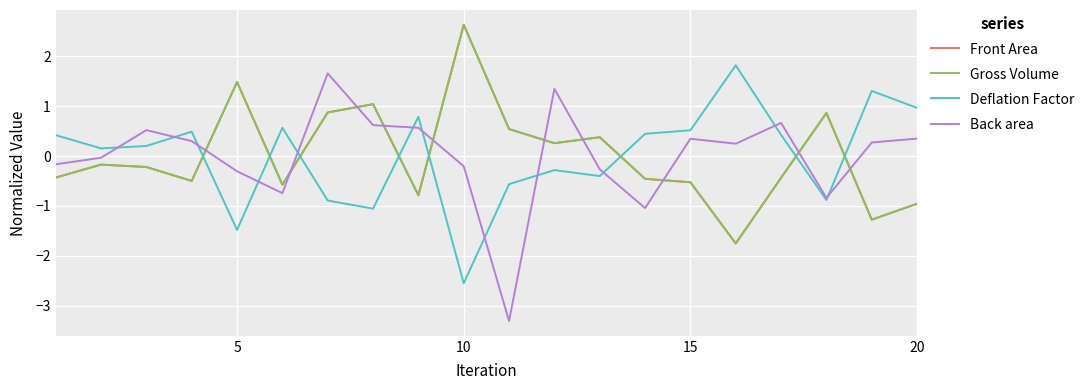

List the series in order of their peak value, lowest first.

Back area, Deflation Factor, Gross Volume, Front Area